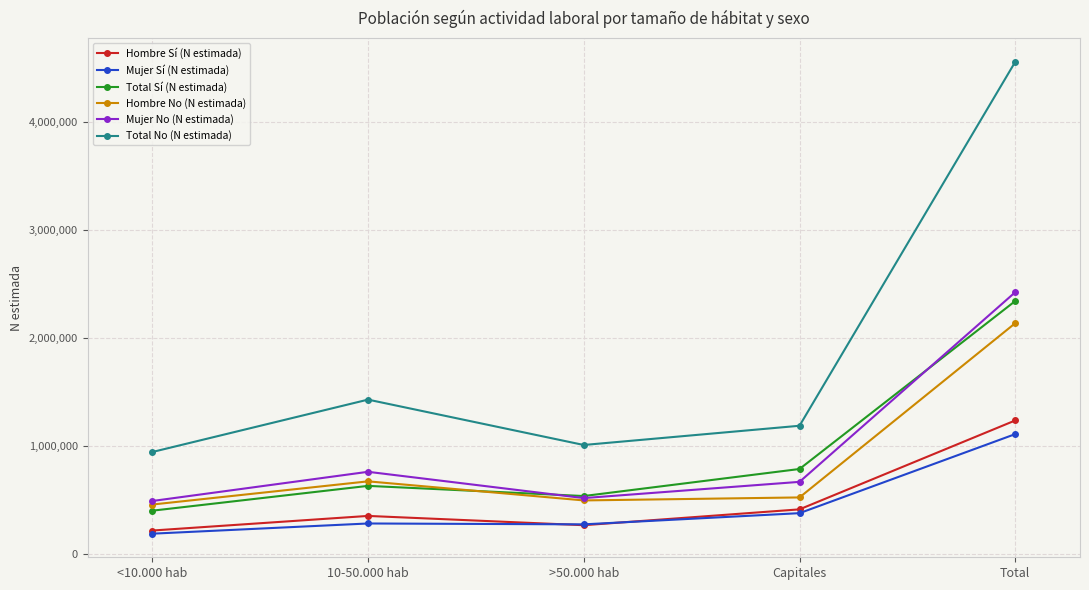

True or false: Total No (N estimada) and Mujer No (N estimada) cross at least once.

False